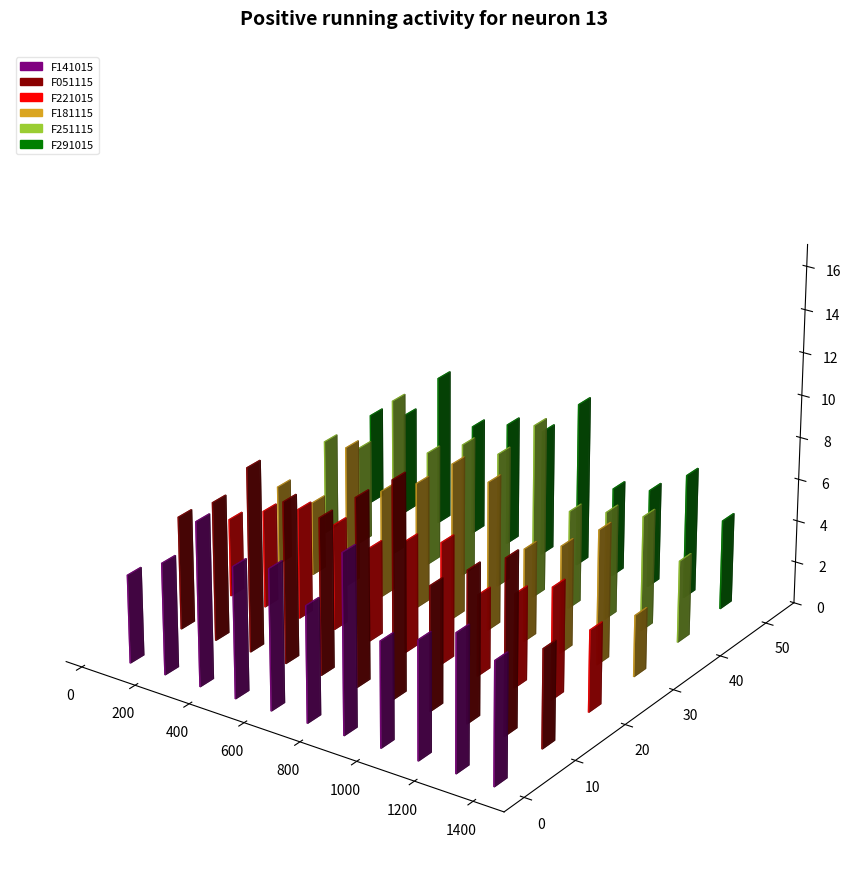

What is the value of the F141015 bar at the 39th from the left?

4.6